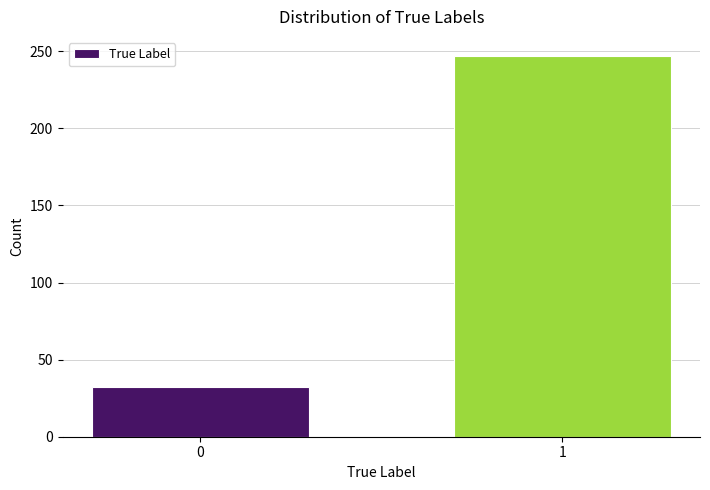

Reading left to right, what are all the values shown in this chart?

0=32	1=247